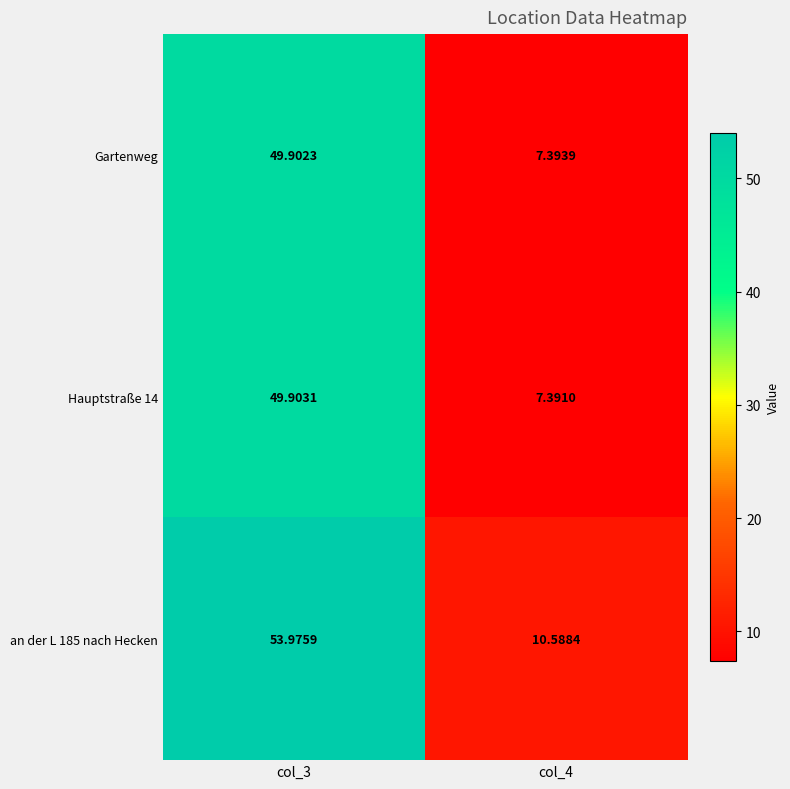

What is the total value across all series at col_3?

153.8